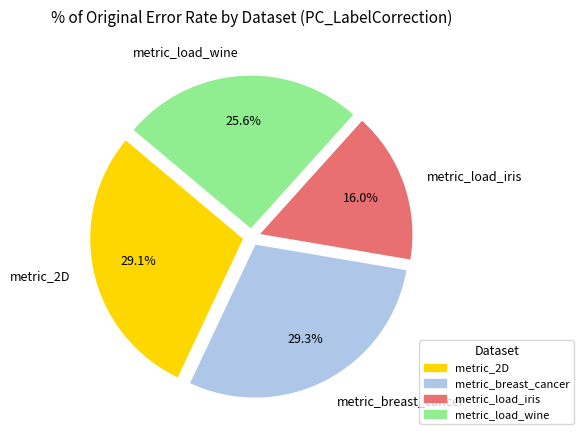

Is there any slice that represents more than half of the pie?

No